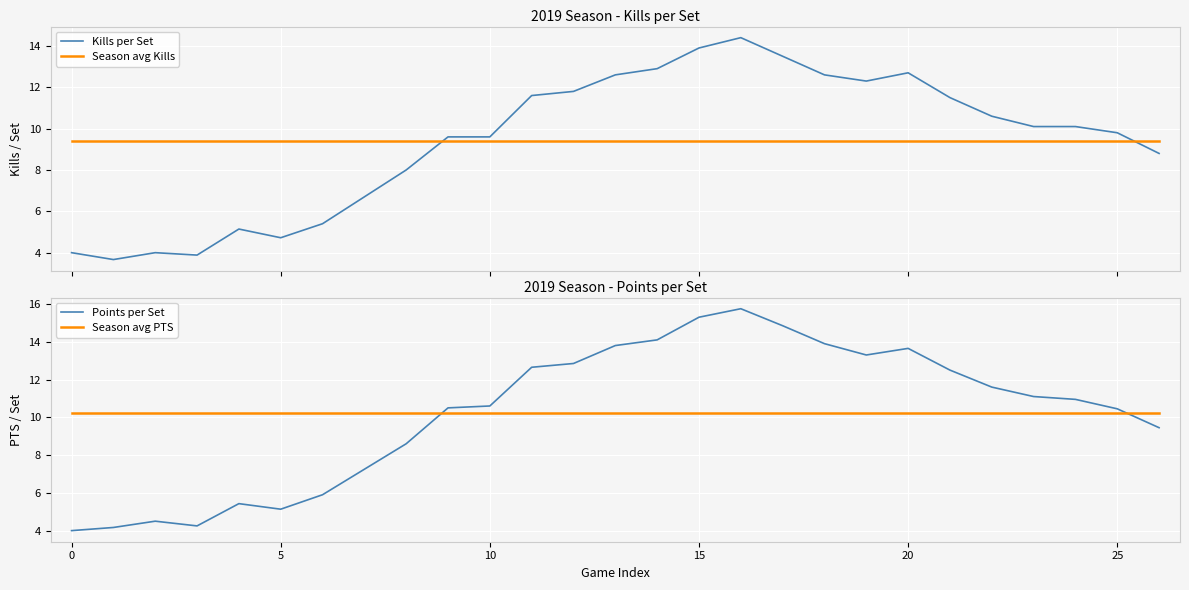

What is the lowest value of the Kills per Set series?

3.7